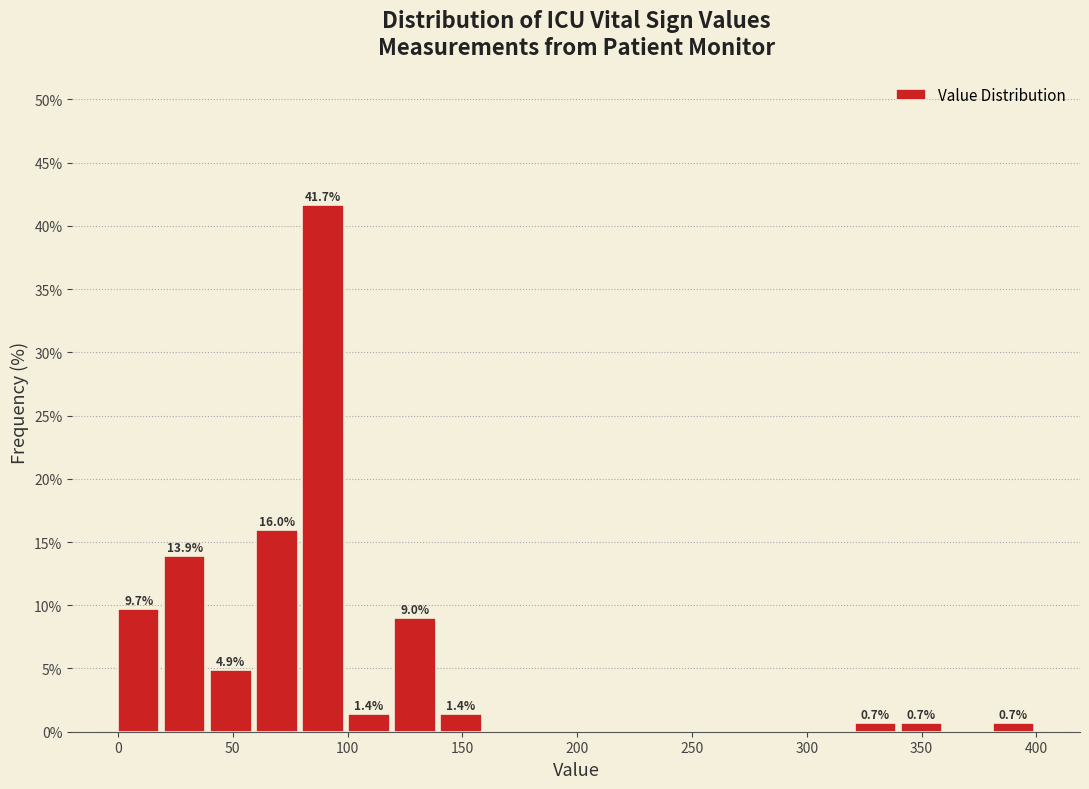

Which range on the x-axis has the tallest bar?

80 to 100